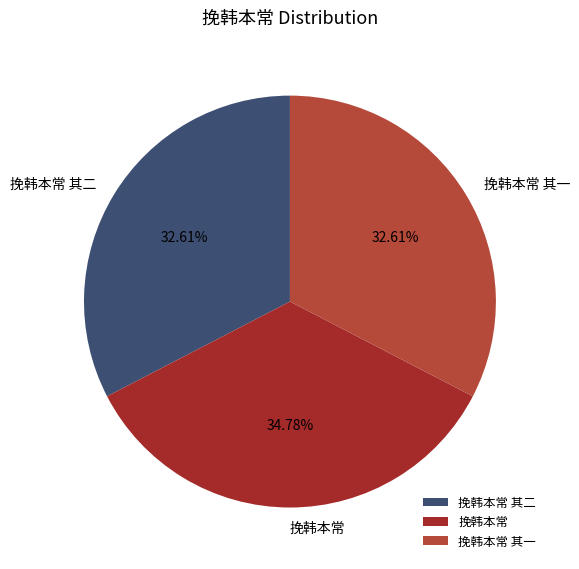

Is it true that 挽韩本常 其一 is 22% of the pie?

False